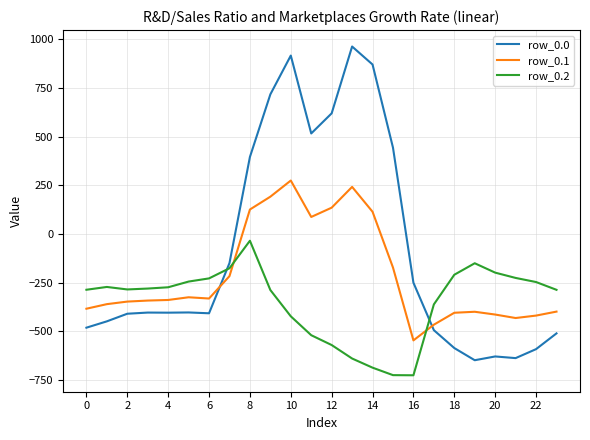

What is the difference between the maximum and minimum values in the row_0.2 series?

691.3